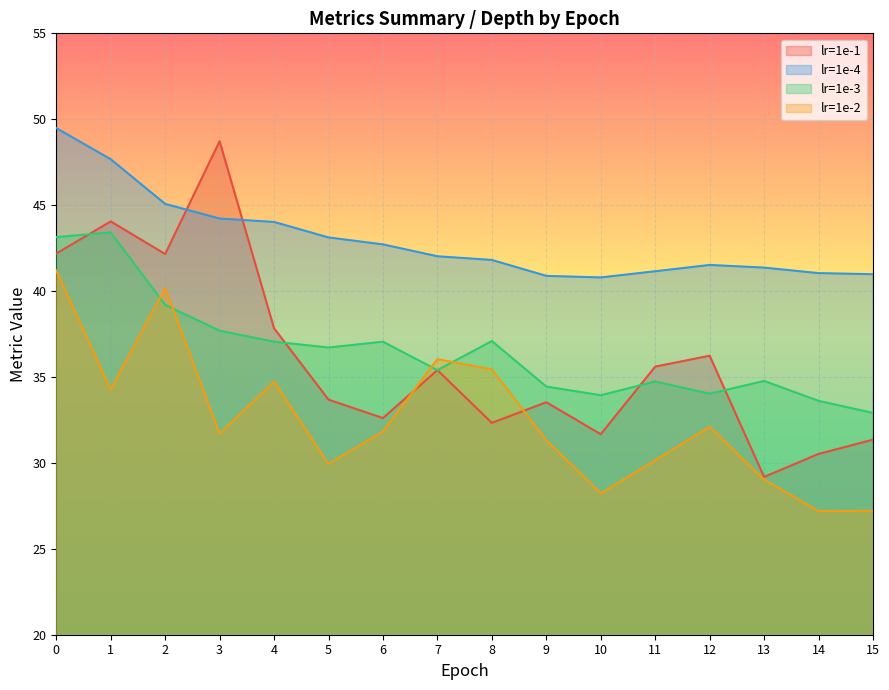

In lr=1e-2, how many points are higher than both neighbors (excluding endpoints)?

4